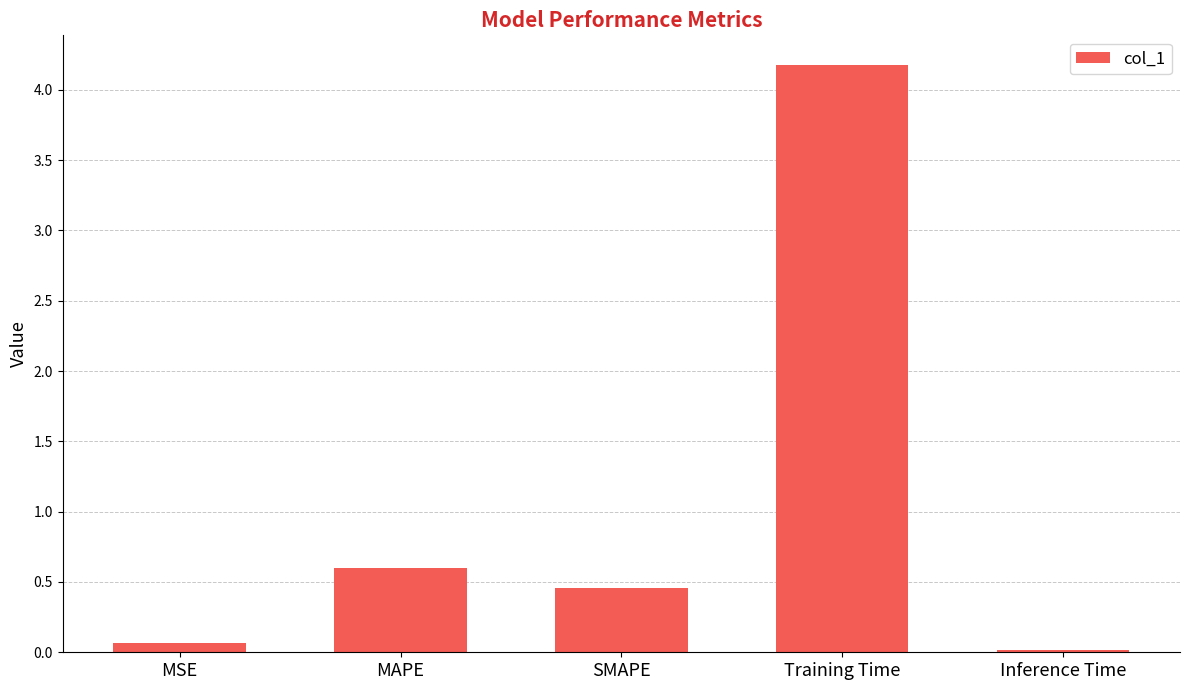

The chart shows a value of 0.3 at MAPE. True or false?

False